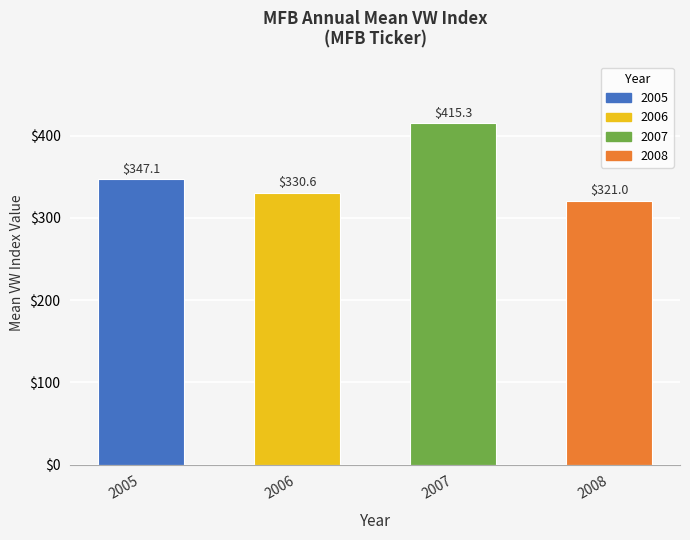

List the labels in order of value, largest first.

2007, 2005, 2006, 2008